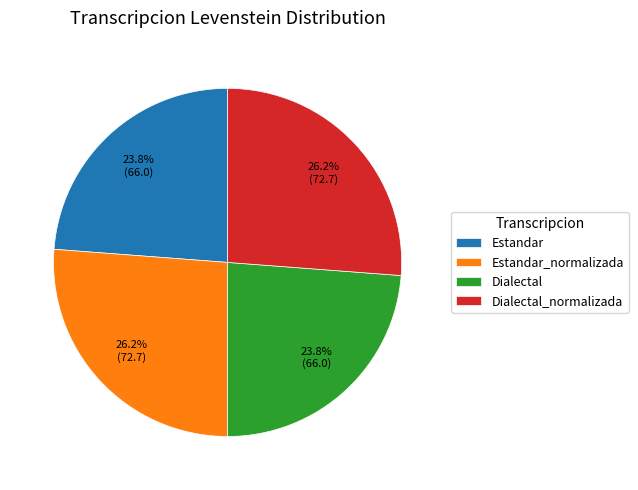

Which has a higher value, Dialectal_normalizada or Estandar?

Dialectal_normalizada